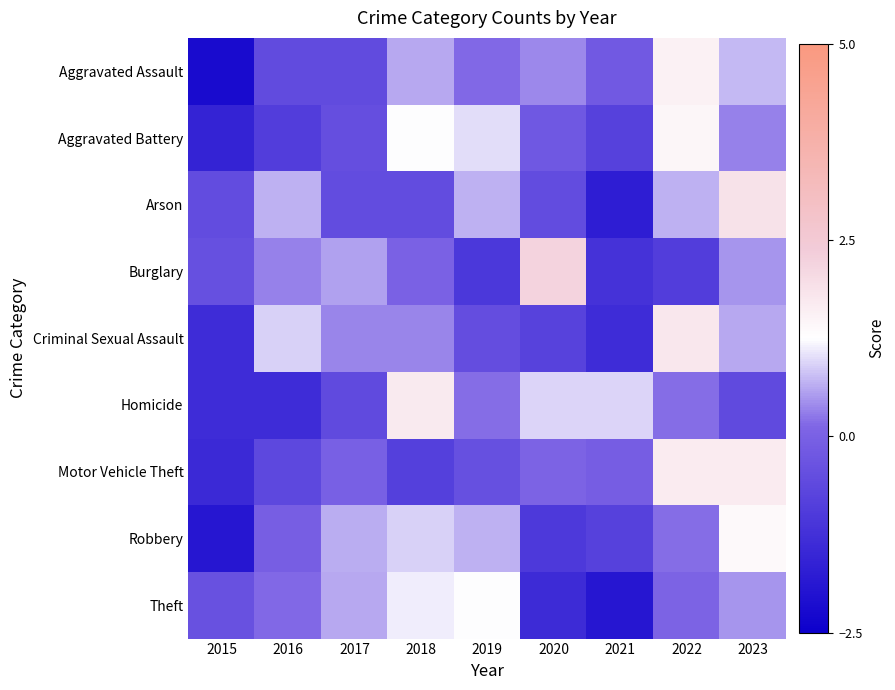

Which series changed the most between 2020 and 2023?

Arson